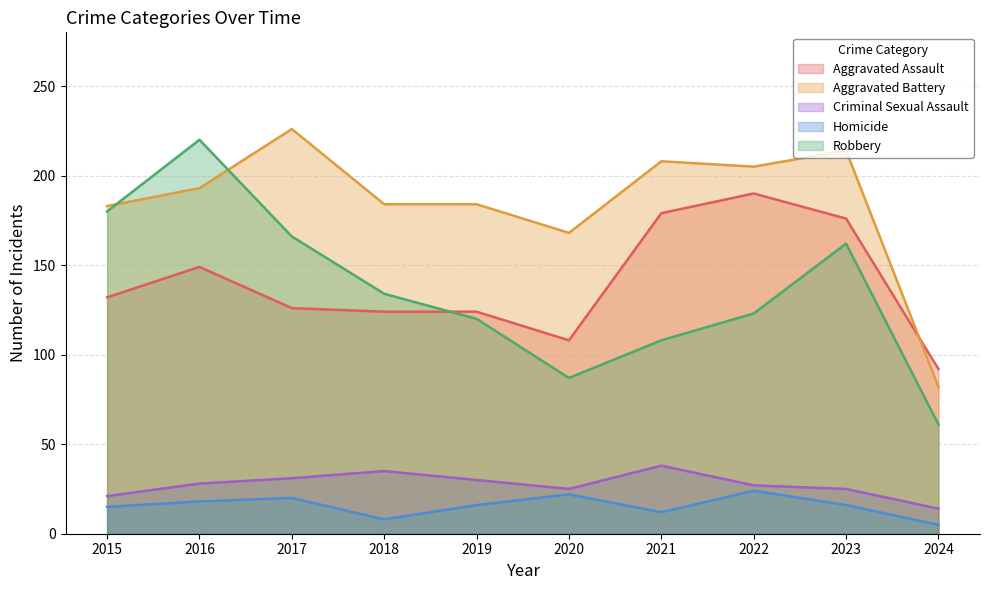

How many lines are shown in the chart?

5